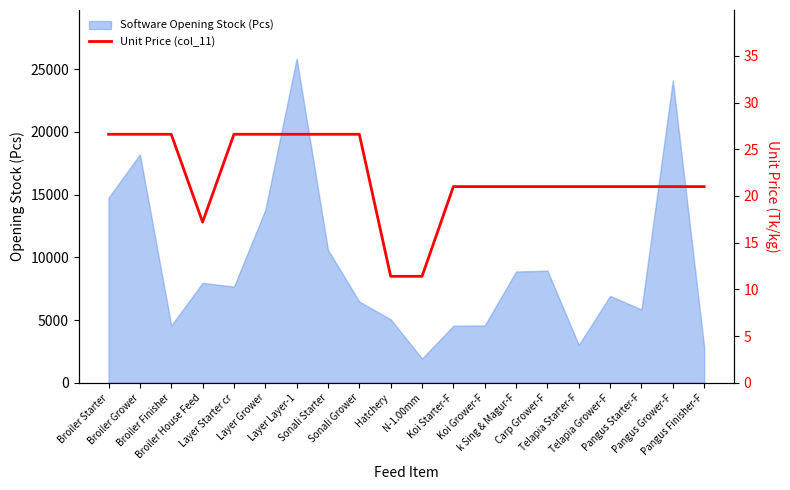

At which category does the data reach its first local valley?

Broiler House Feed